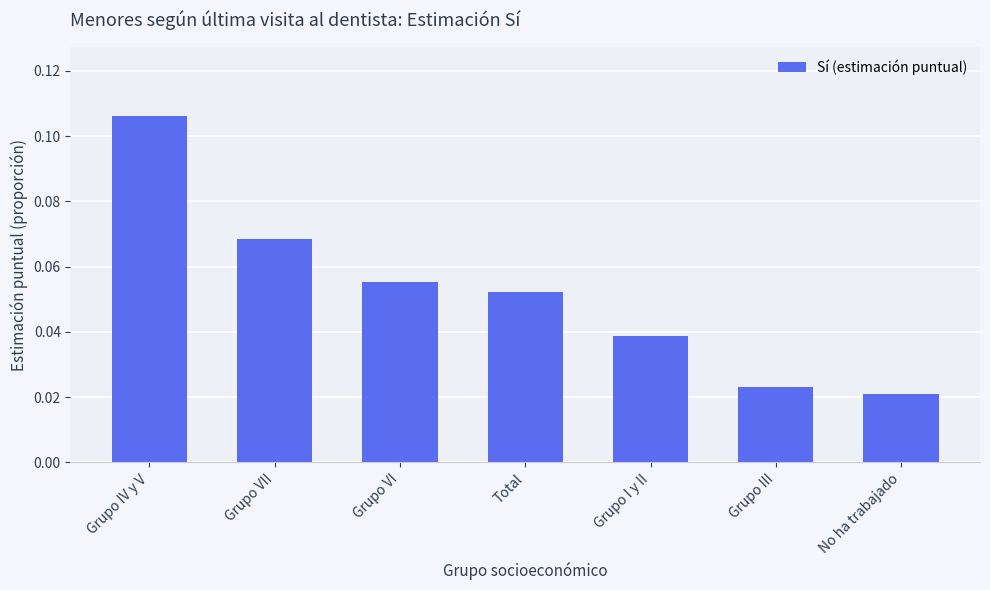

Does the chart contain stacked bars?

No